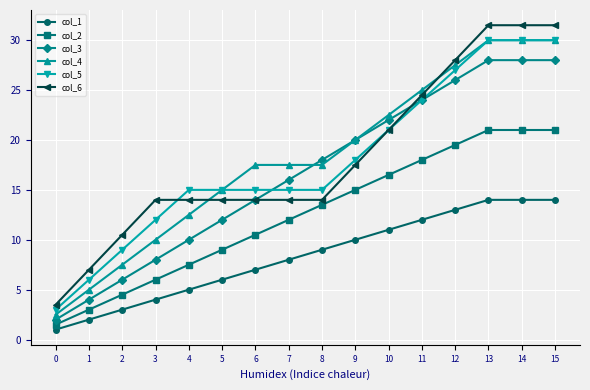

Which series changed the most between 3 and 8?

col_3